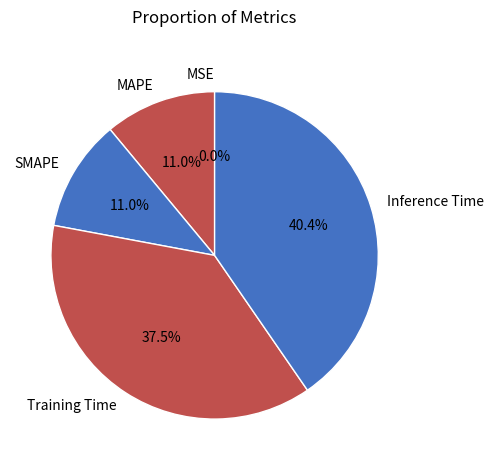

What percentage is NOT represented by Training Time?

62.5%